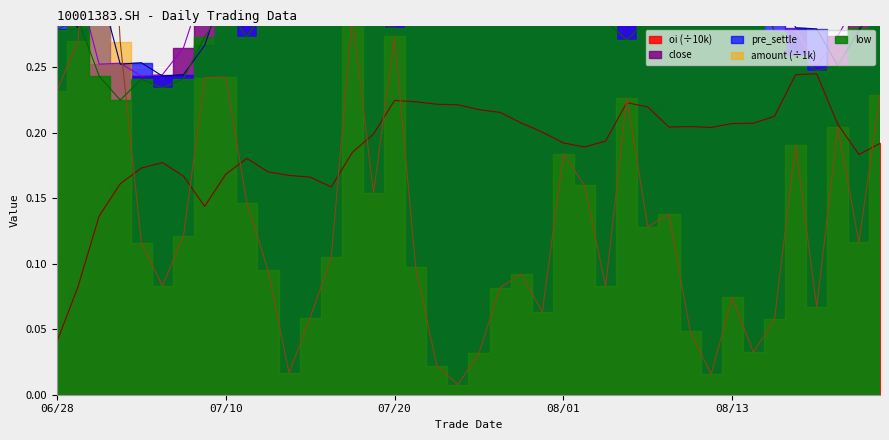

What are all the series names shown in the legend?

close, pre_settle, low, amount, oi